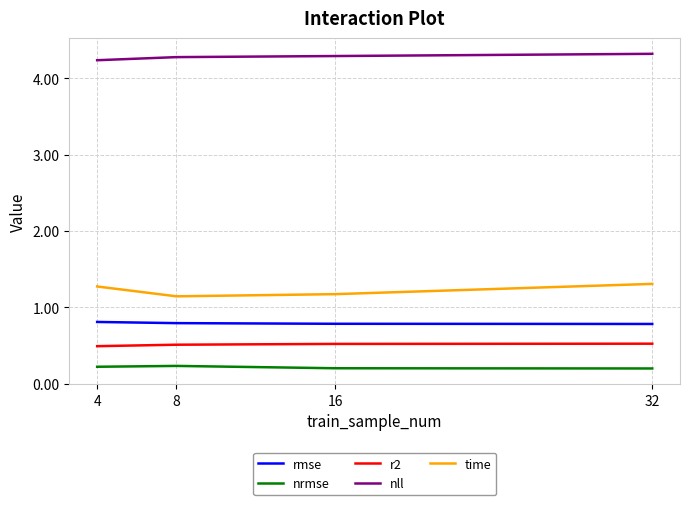

What is the sum of the nll values at 32 and 4?

8.6